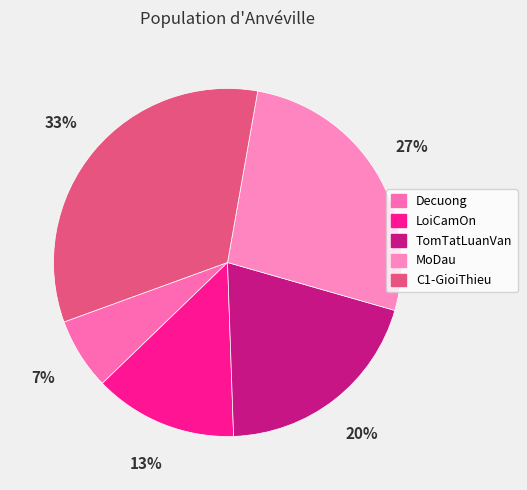

How many segments does this pie chart have?

5